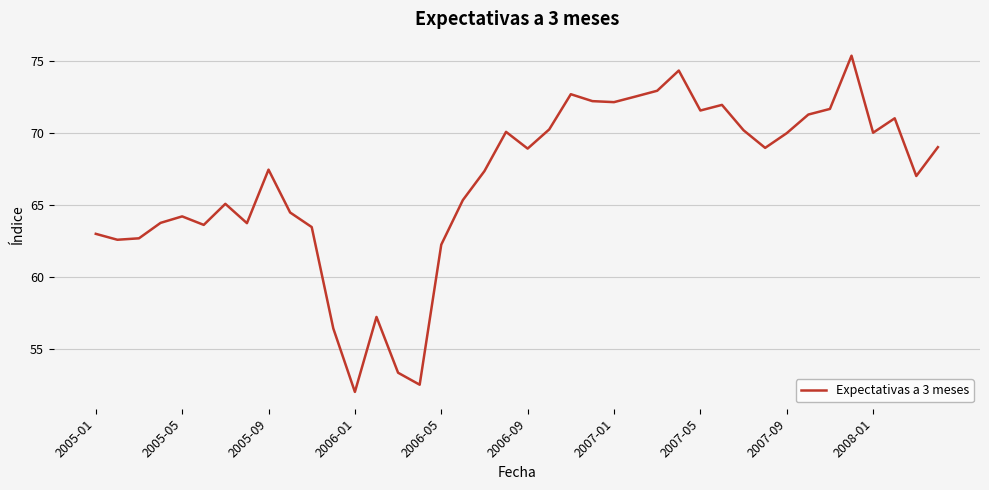

What is the difference between the maximum and minimum values?

23.3